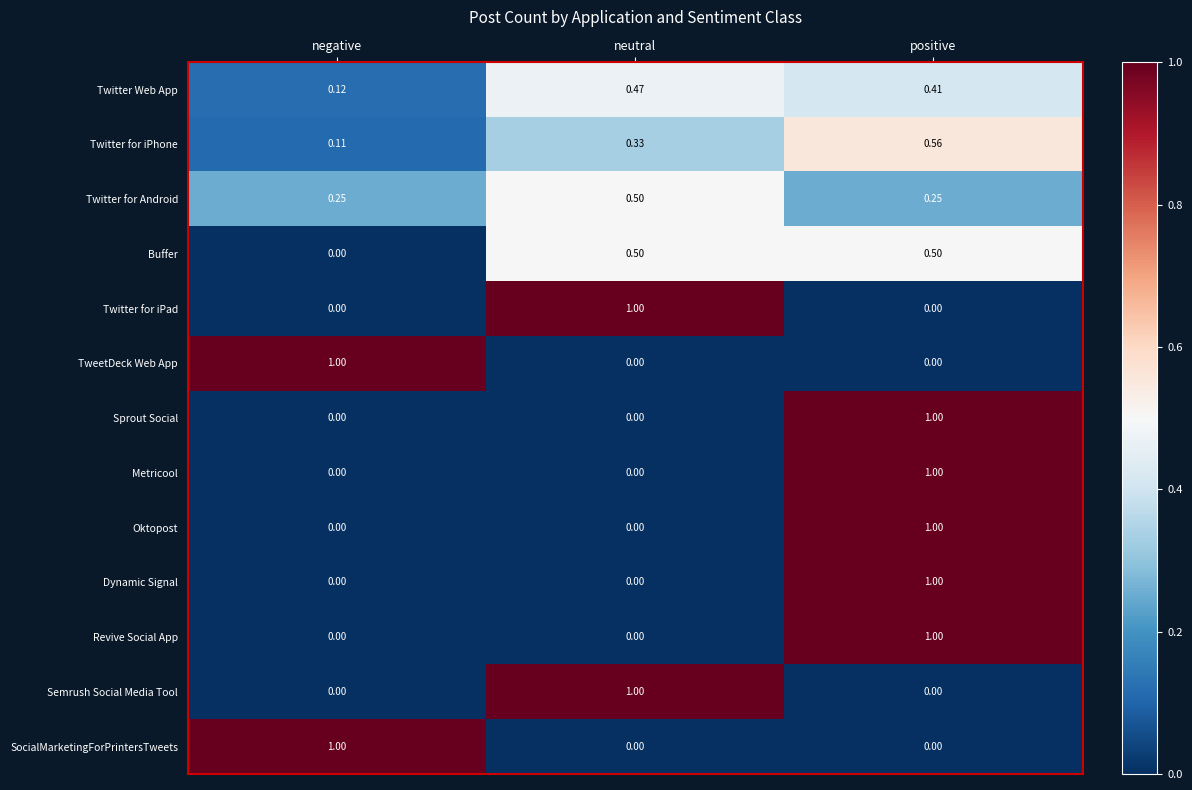

How many data points does each series have?

3